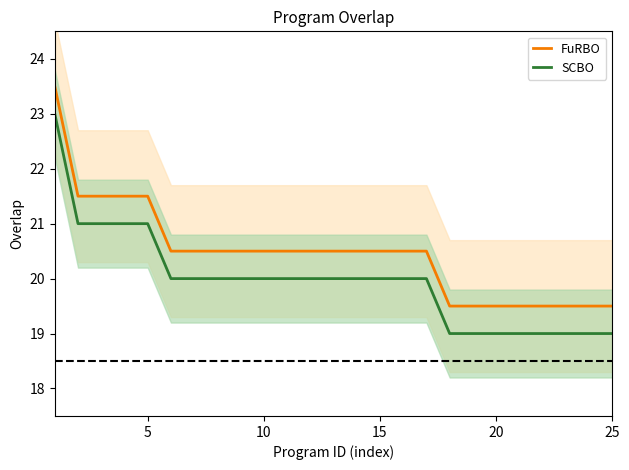

Is it true that SCBO equals 21.0 at 5?

True